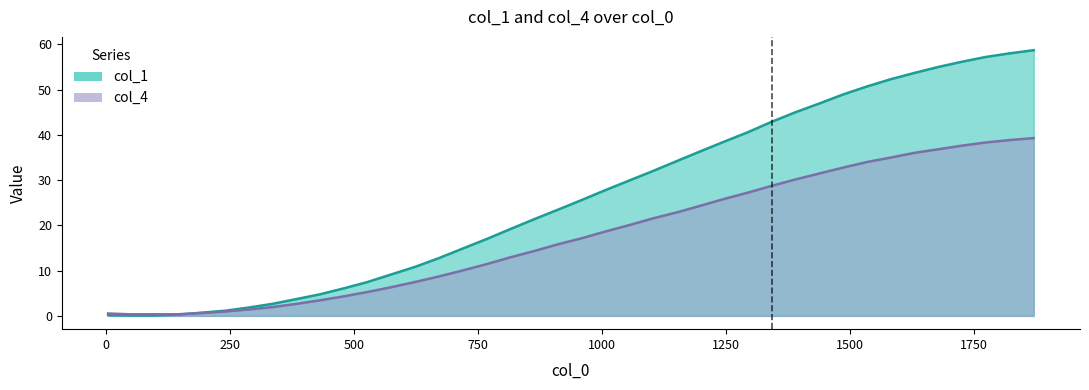

What is the sum of all col_4 values?

705.8